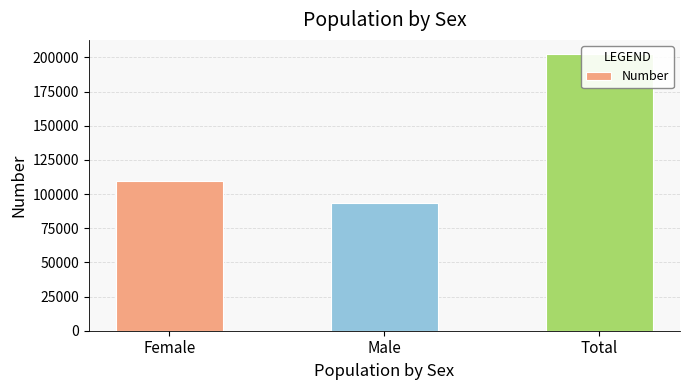

Reading left to right, transcribe all the data shown in this chart.

109260	93386	202646